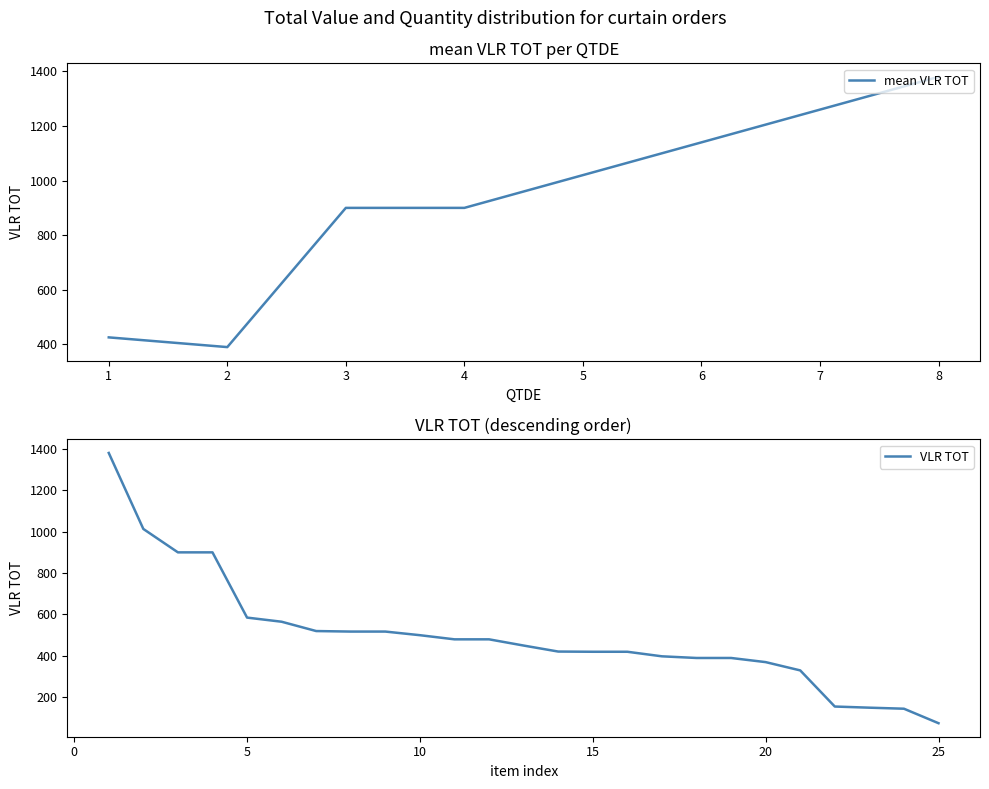

True or false: there are more than 2 points higher than both neighbors.

False